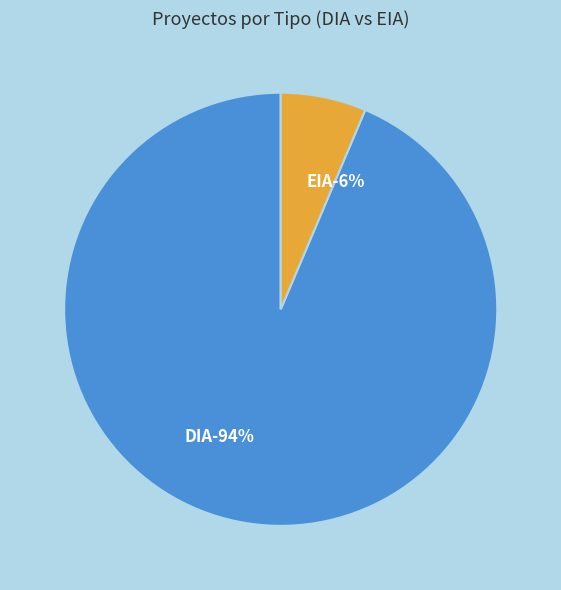

What portion of the pie excludes EIA?

93.6%